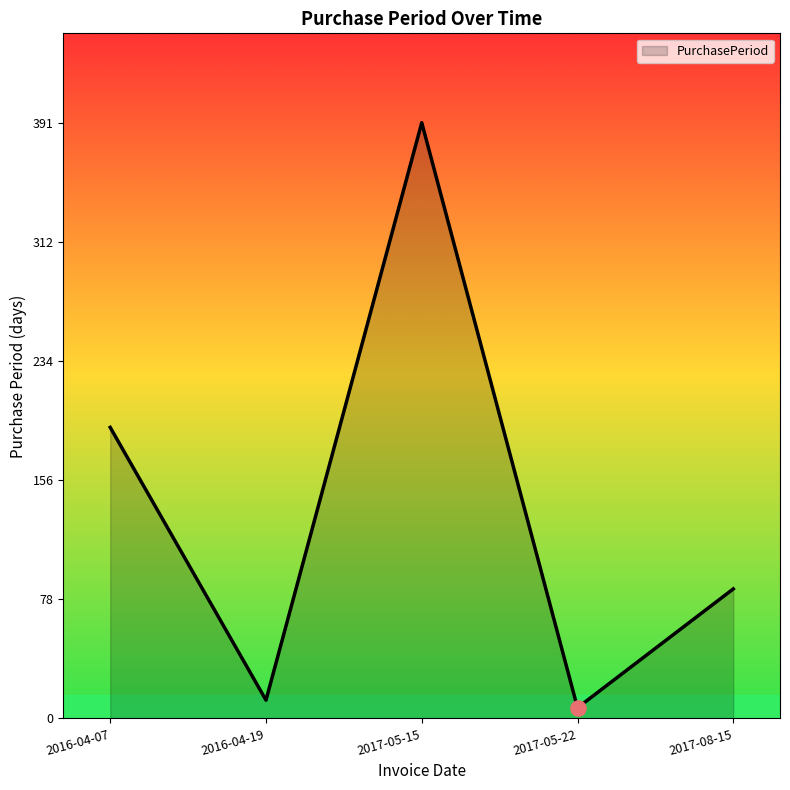

Which has a higher value, 2016-04-19 or 2016-04-07?

2016-04-07